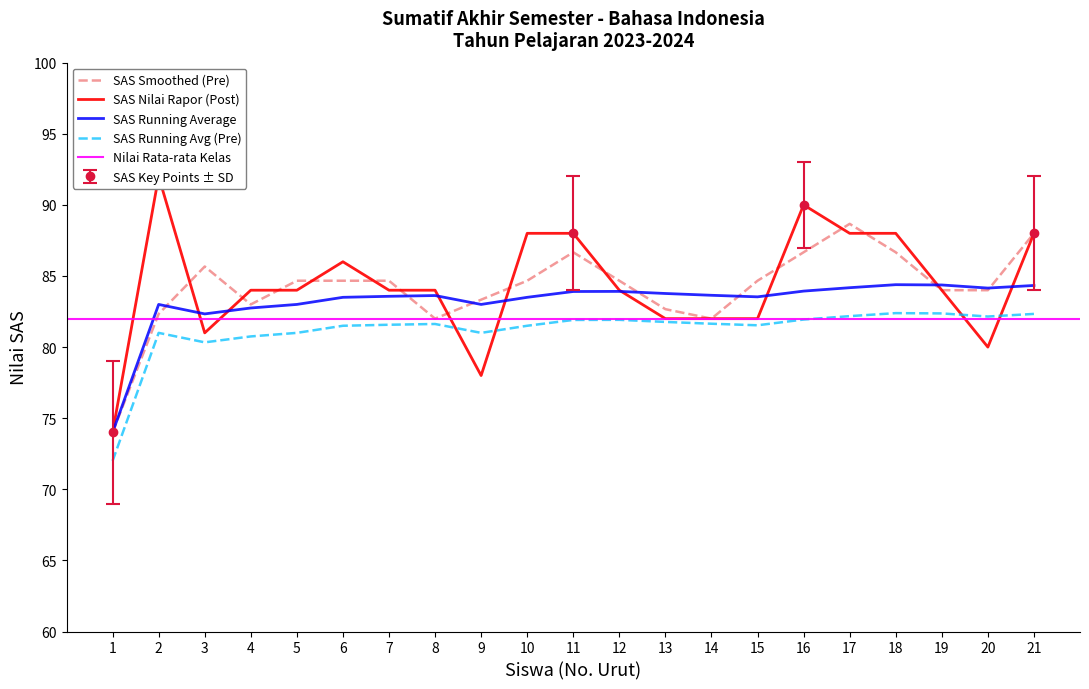

What is the difference between the maximum and minimum values?

18